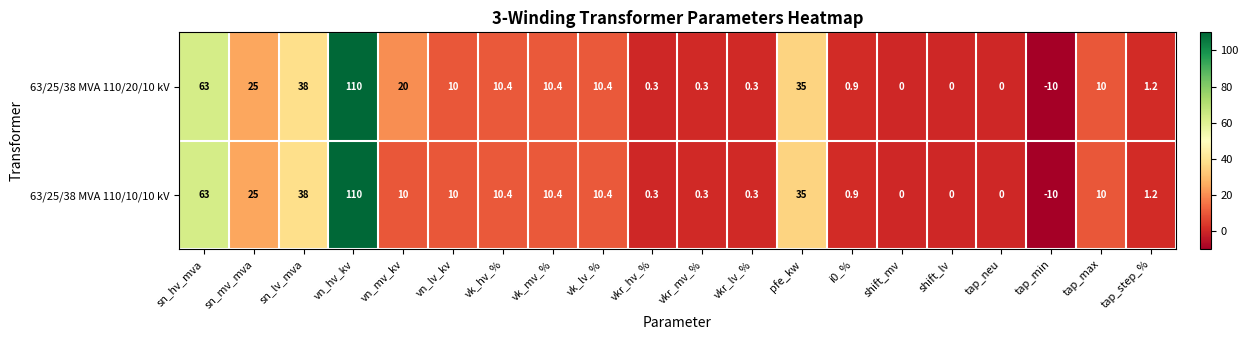

What is the sum of all 63/25/38 MVA 110/10/10 kV values?

325.2